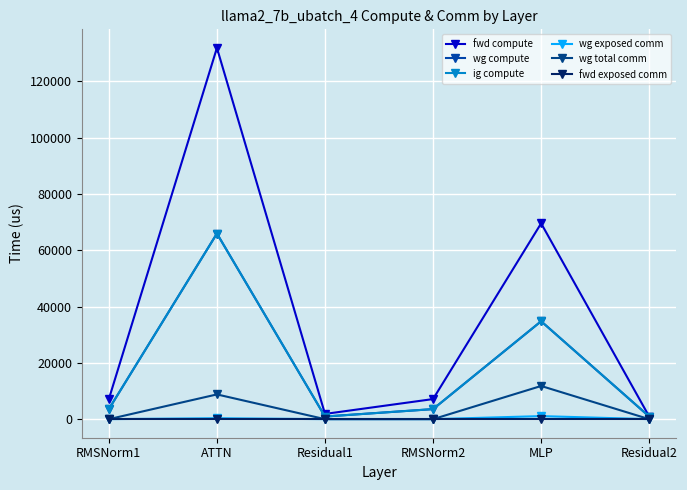

At which label is fwd exposed comm closest to 0?

RMSNorm1